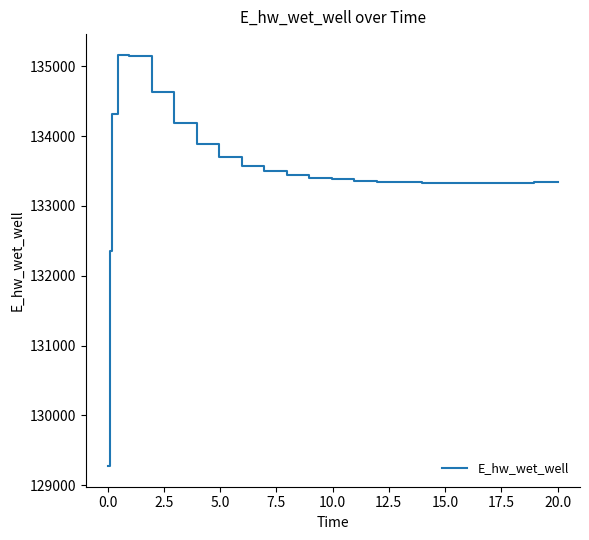

What is the greatest value displayed?

135168.5